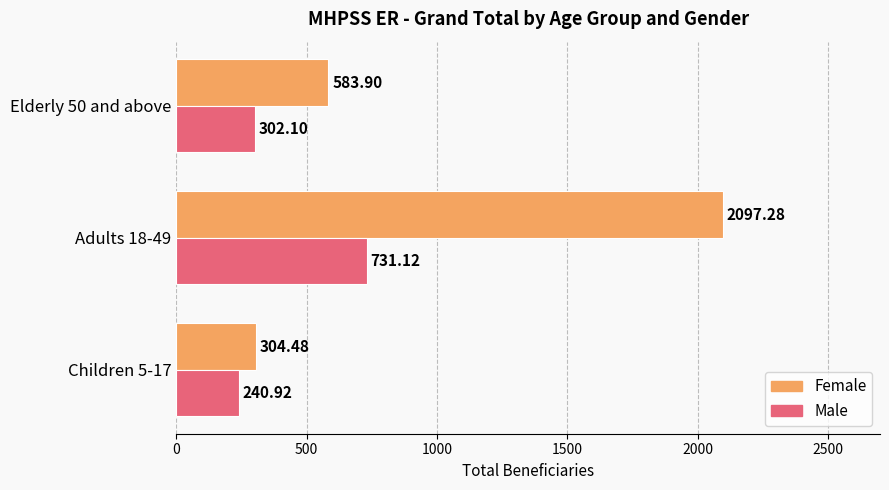

What is the difference between the maximum and second lowest values in the Female series?

1513.4